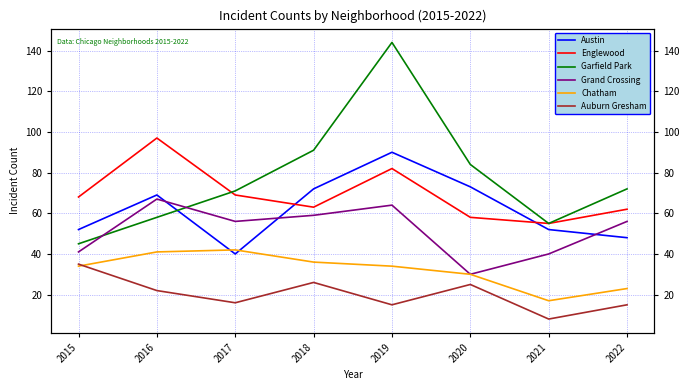

How many values in the Englewood series exceed 68?

3